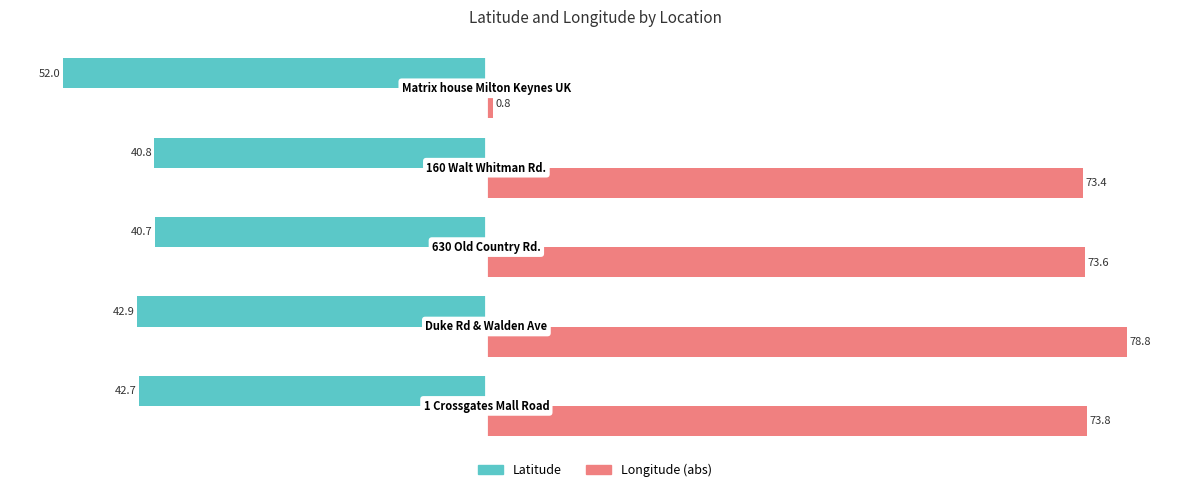

What is the average value of the Latitude series?

-43.8